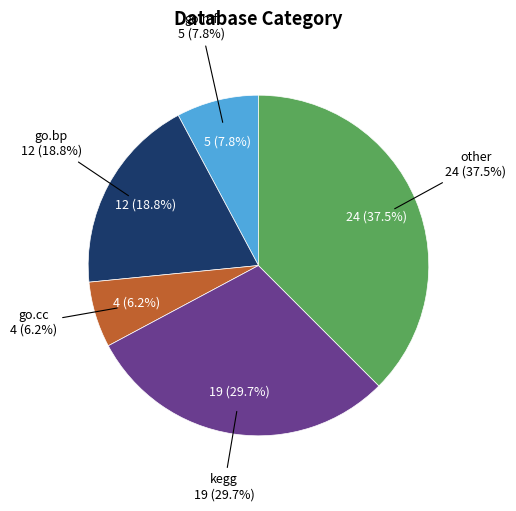

To the nearest percent, what is the combined percentage of go.mf and go.cc?

14%